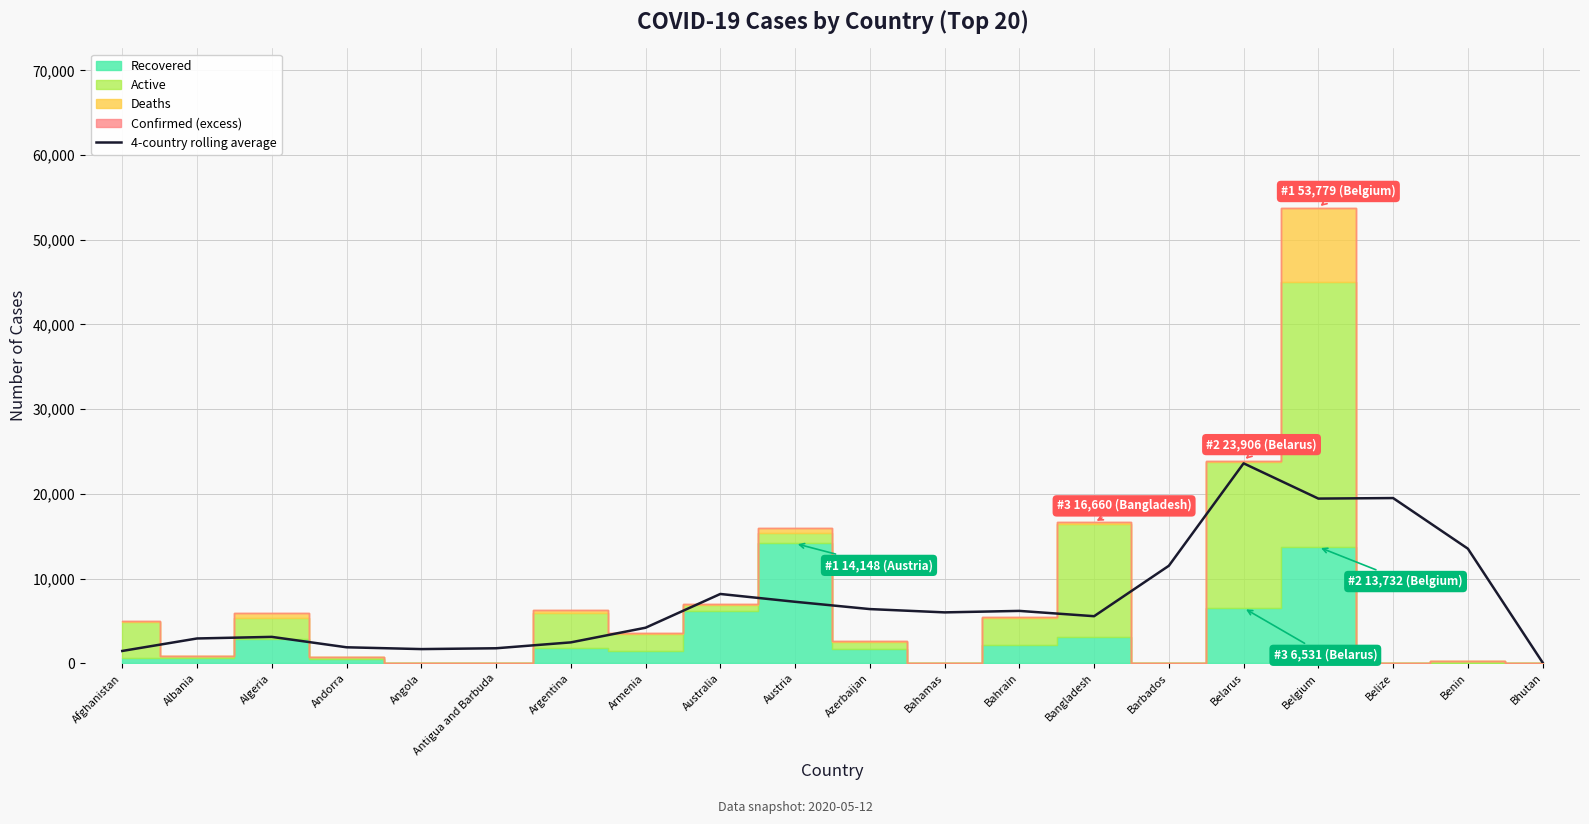

True or false: the data shows 1775.8 at Antigua and Barbuda.

True